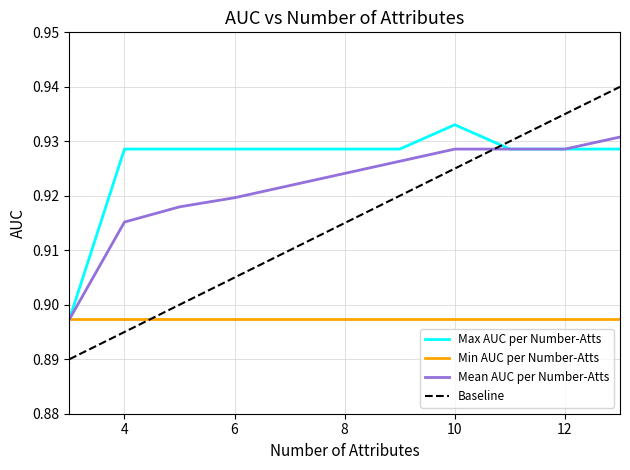

True or false: Mean AUC per Number-Atts has more than 2 interior local peaks.

False